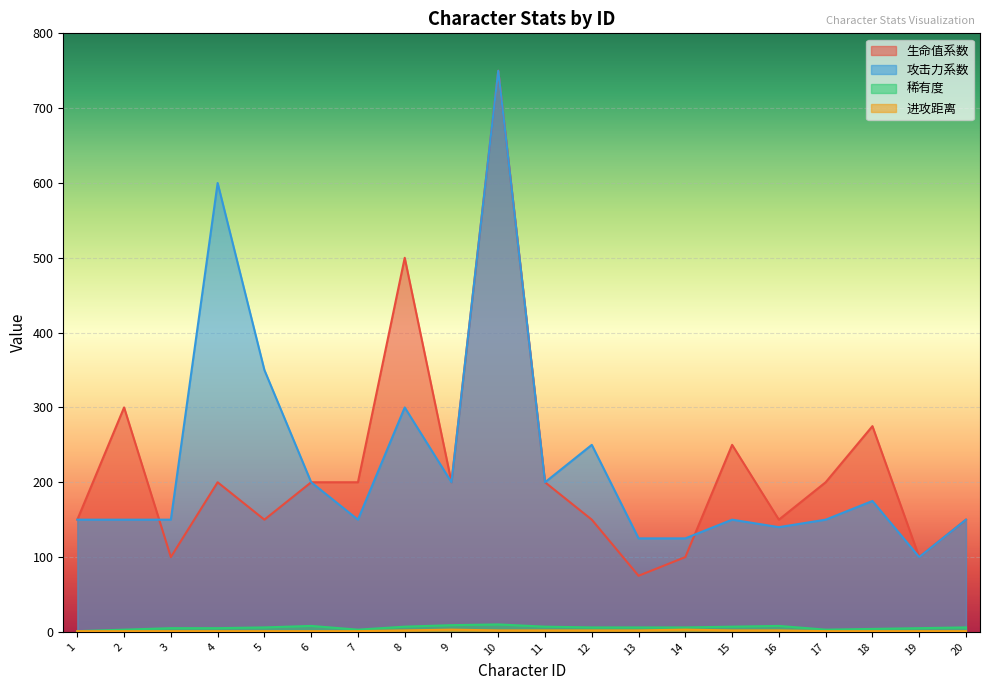

True or false: 生命值系数 has more than 0 interior local peaks.

True